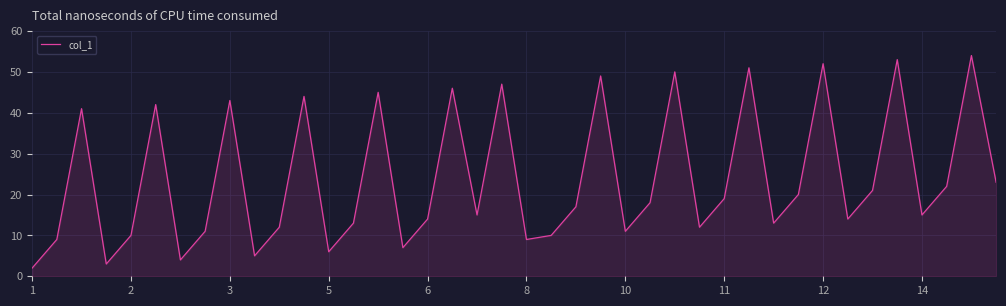

What is the maximum value shown in the chart?

54